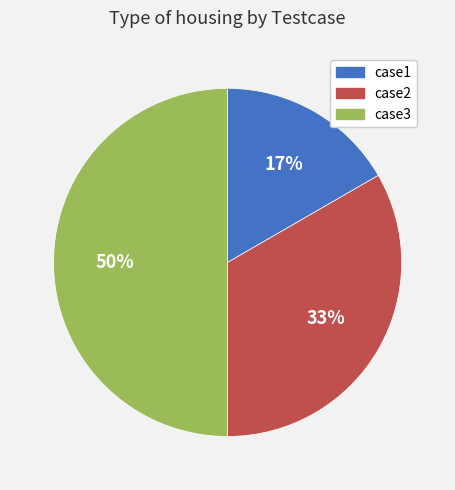

Between case1 and case2, which is larger?

case2